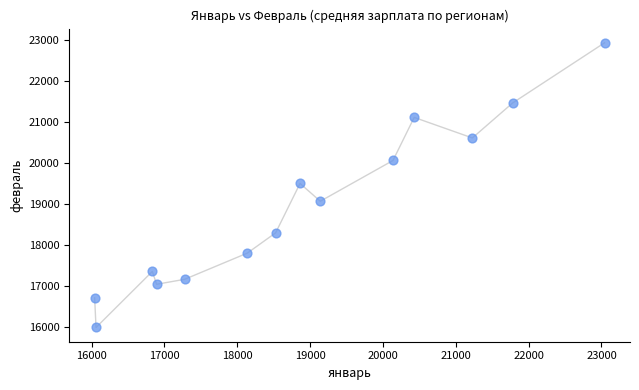

What is the range of Y values (max minus min)?

6950.4